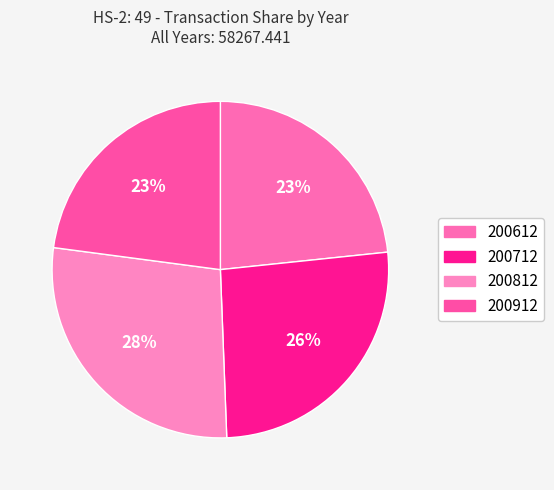

To the nearest percent, what portion does 200612 represent?

23%